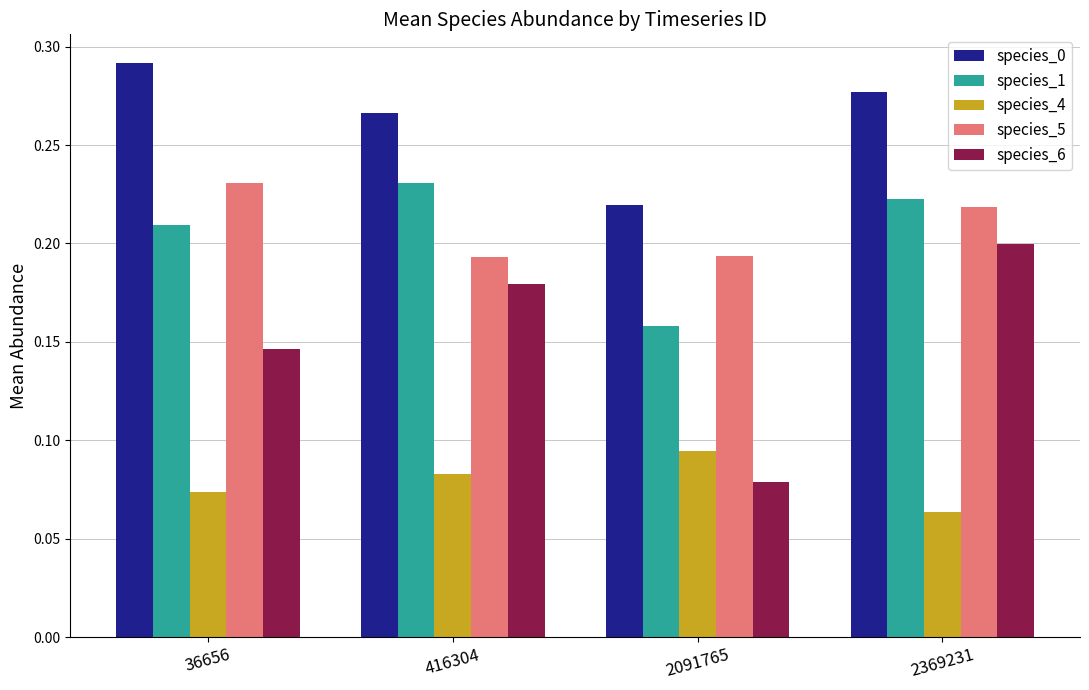

True or false: species_5 has a value of 0.4 at 2369231.

False